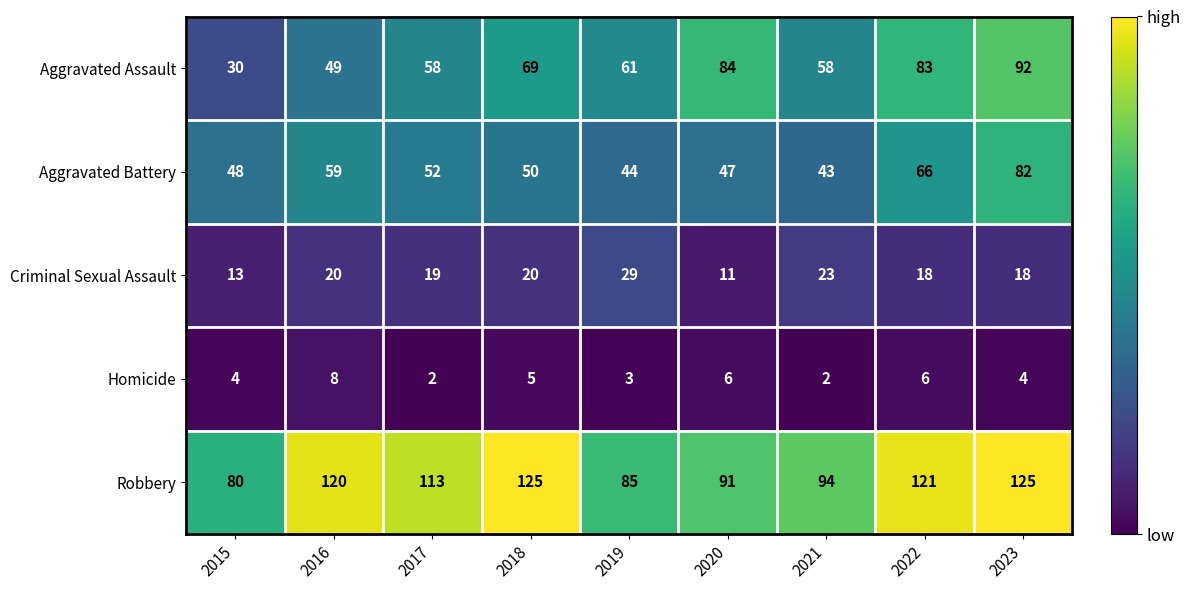

Rank the series by their maximum value, from highest to lowest.

Robbery, Aggravated Assault, Aggravated Battery, Criminal Sexual Assault, Homicide